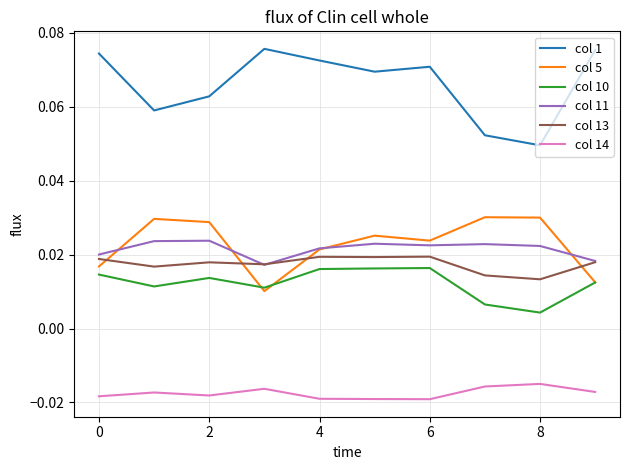

Count the col 13 values in the range 0 to 1.

10